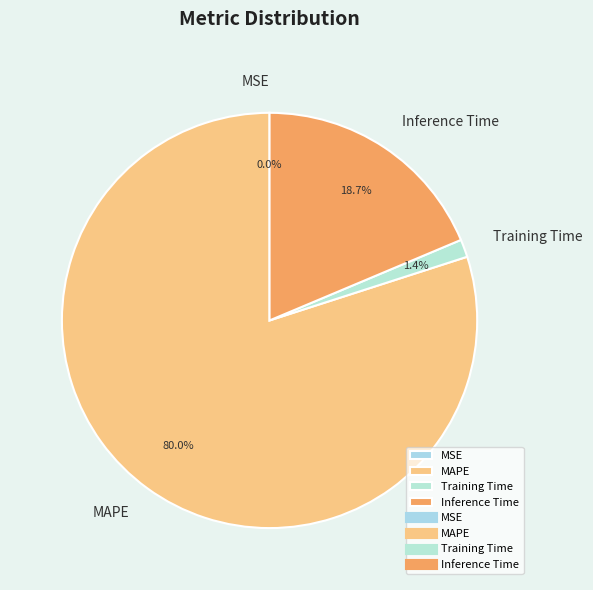

Which has a higher value, Inference Time or MAPE?

MAPE